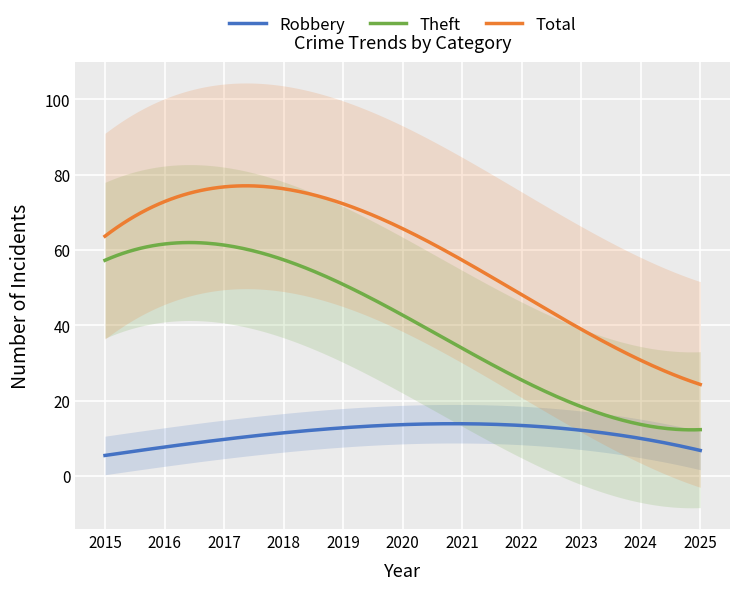

True or false: Robbery has a value of 13 at 2023.

True